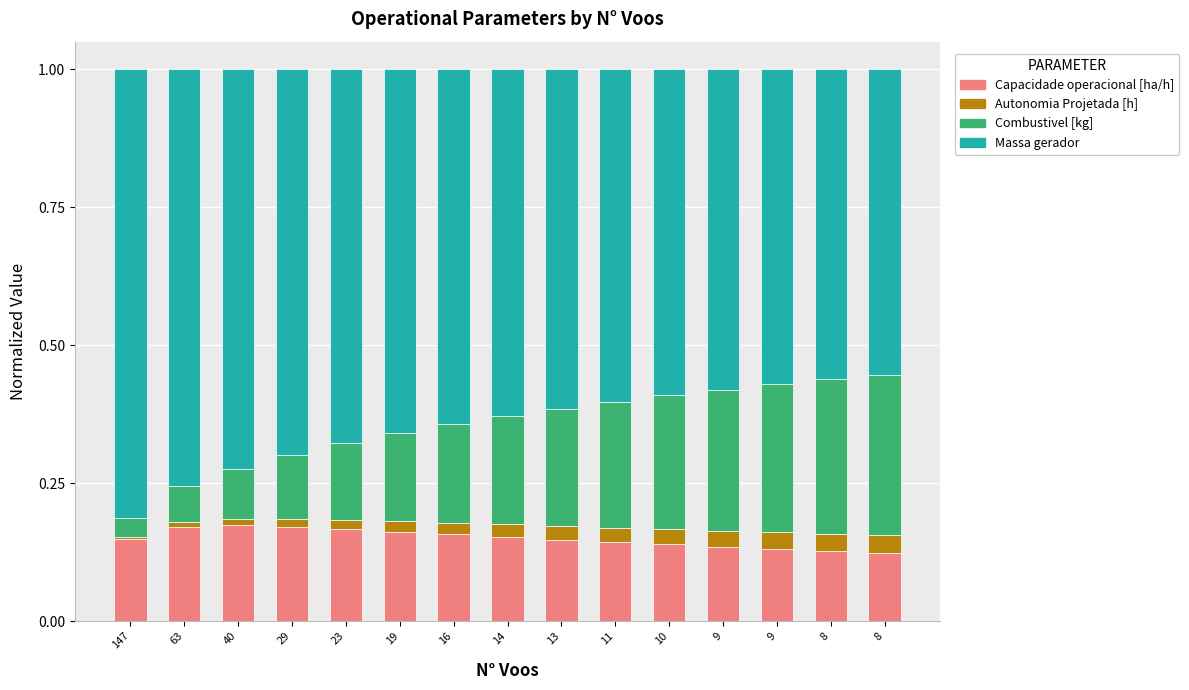

Are the bars horizontal?

No